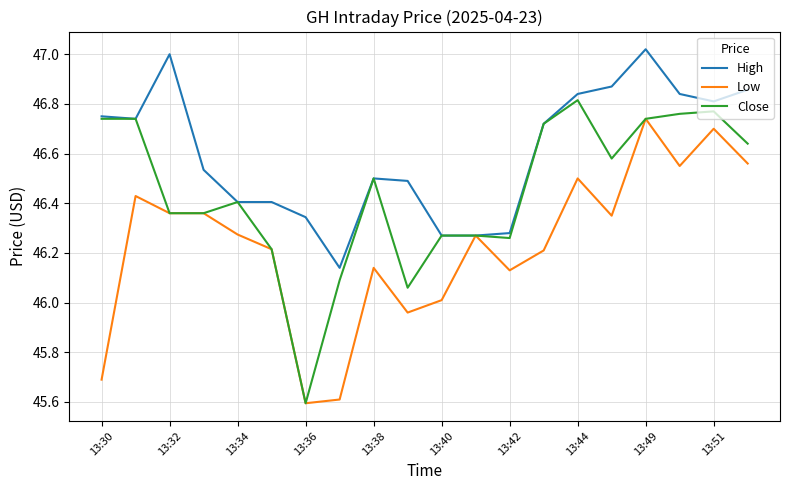

Does the chart have visible grid lines?

Yes